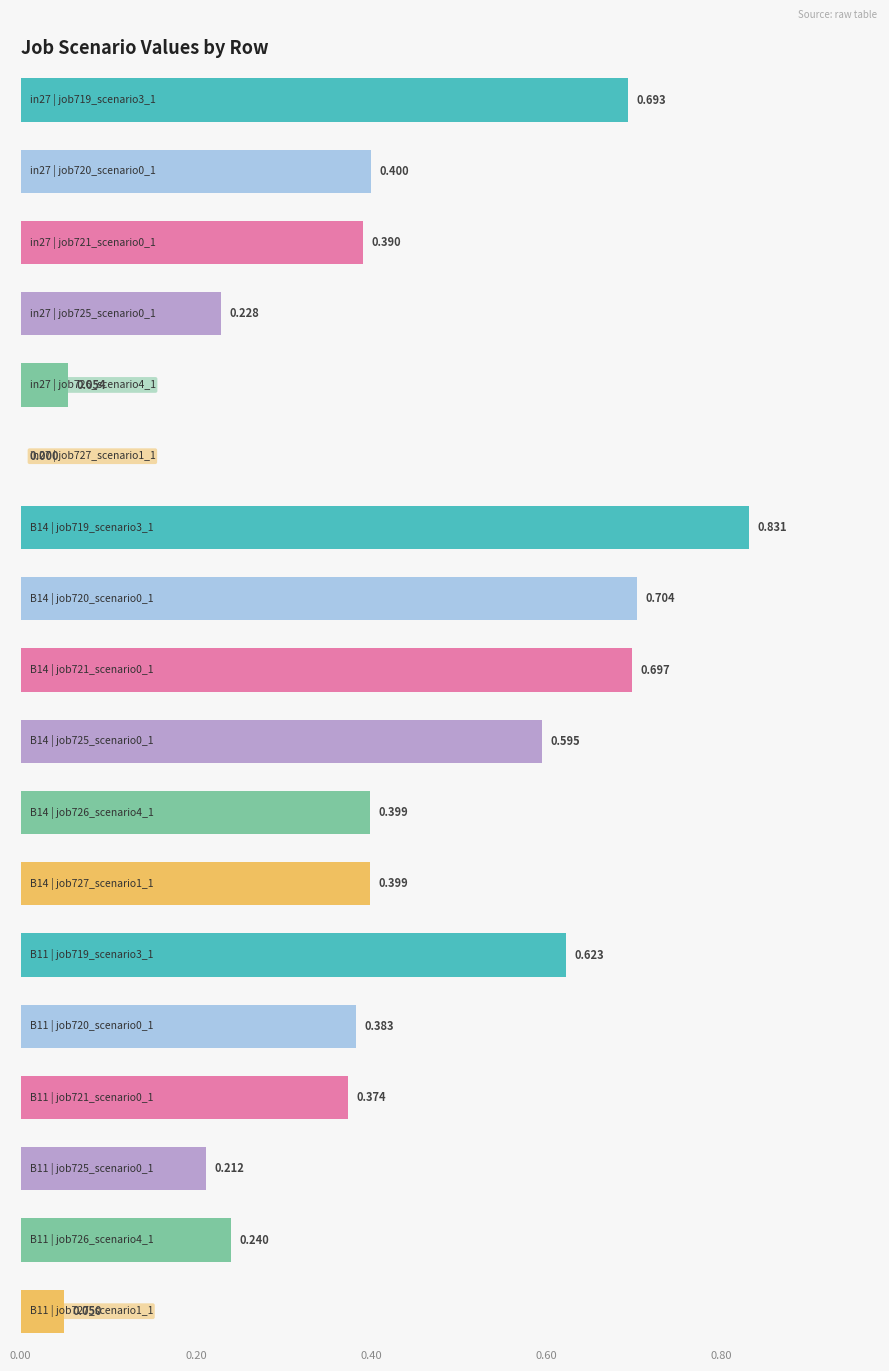

What is the average value of the job726_scenario4_1565 series?

0.2